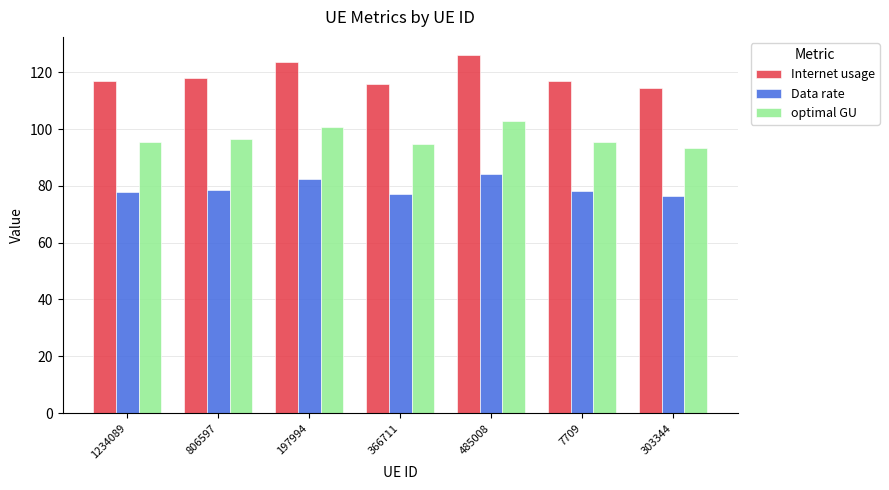

What is the difference between the maximum and second lowest values in the Data rate series?

6.8